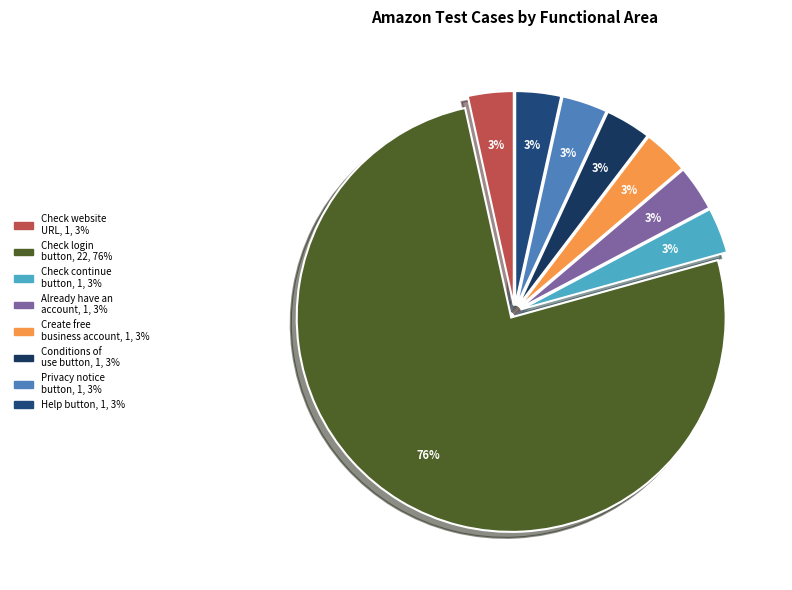

Which category has the biggest portion of the pie?

check login button